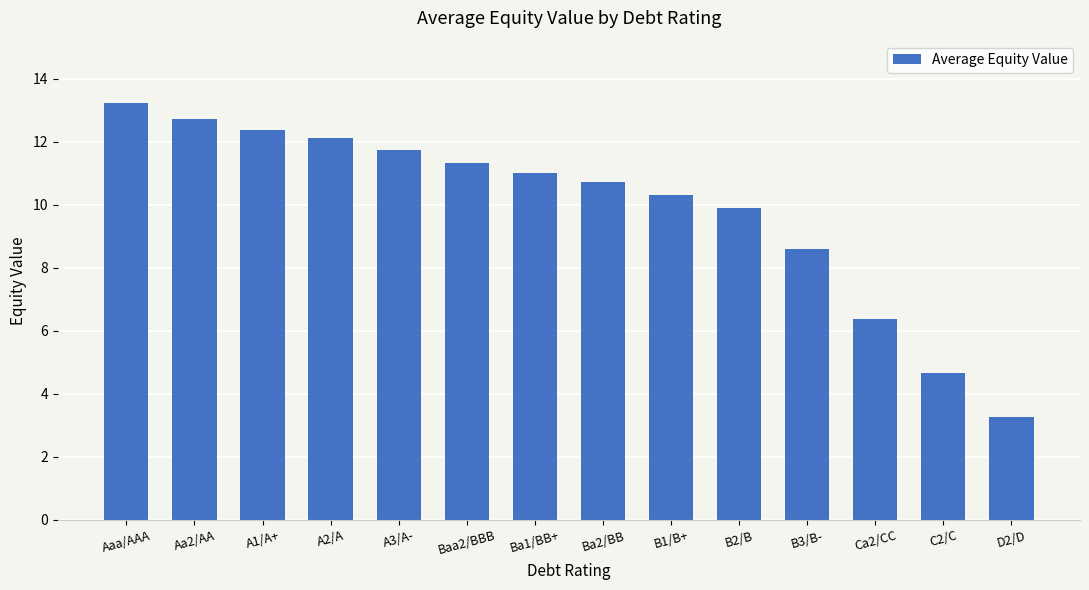

How many bars are there in total?

14